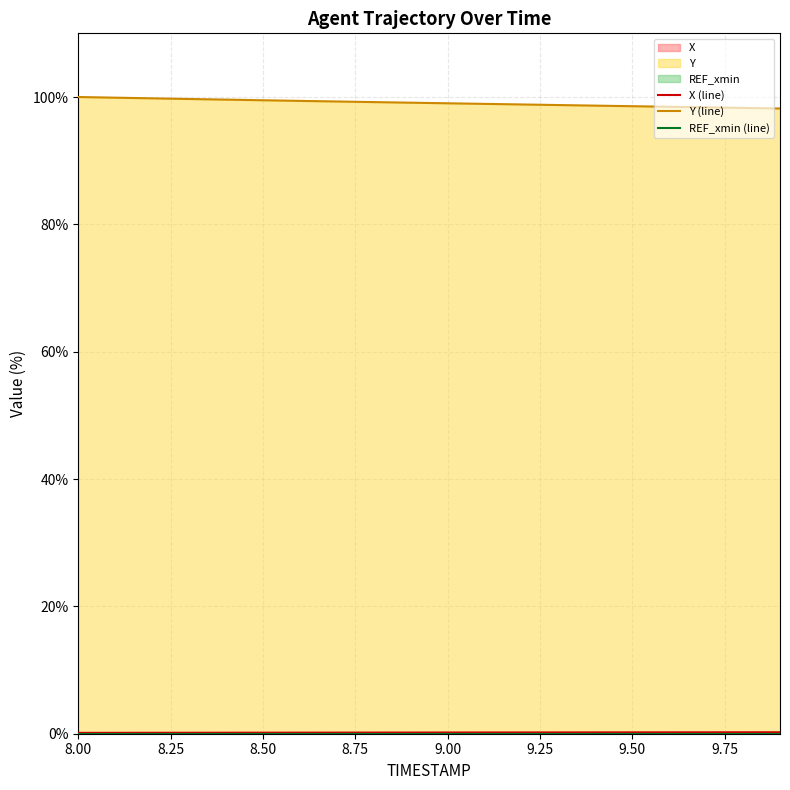

At which label does X reach its minimum?

8.0